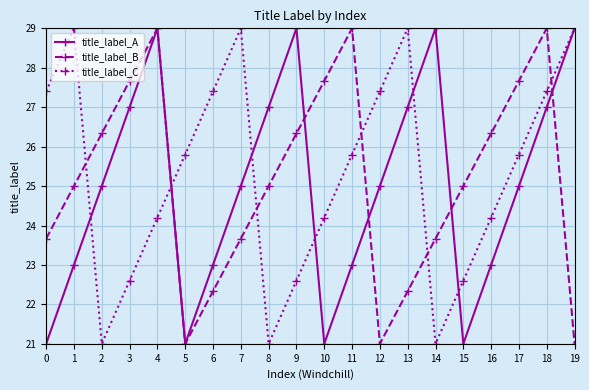

At which category is the sum across all series the highest?

18